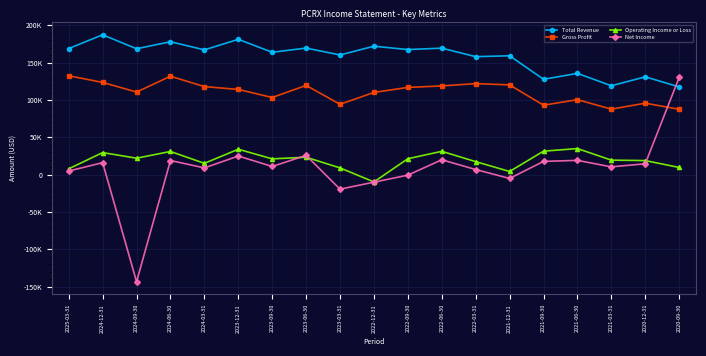

Is it true that Net Income equals -1004 at 2022-09-30?

False